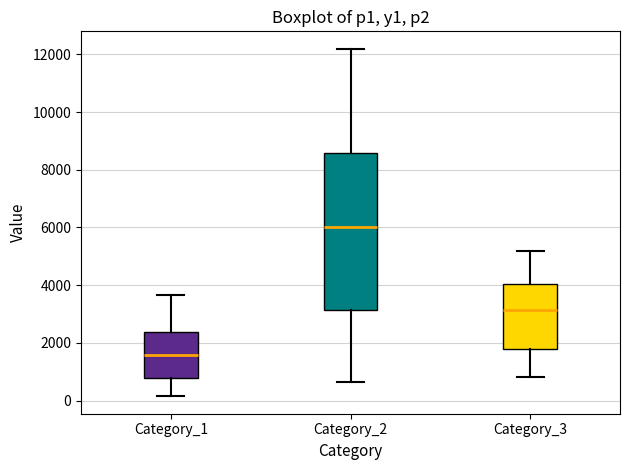

Reading left to right, transcribe this box plot: for each box, give where its median line is, the range the box spans, and where its two whiskers end, as read against the y-axis. The values are not printed on the chart, so give them approximately, as read against the axis.

Category_1: median 1600, box 800 to 2400, whiskers 200 to 3600
Category_2: median 6000, box 3200 to 8600, whiskers 600 to 12200
Category_3: median 3200, box 1800 to 4000, whiskers 800 to 5200